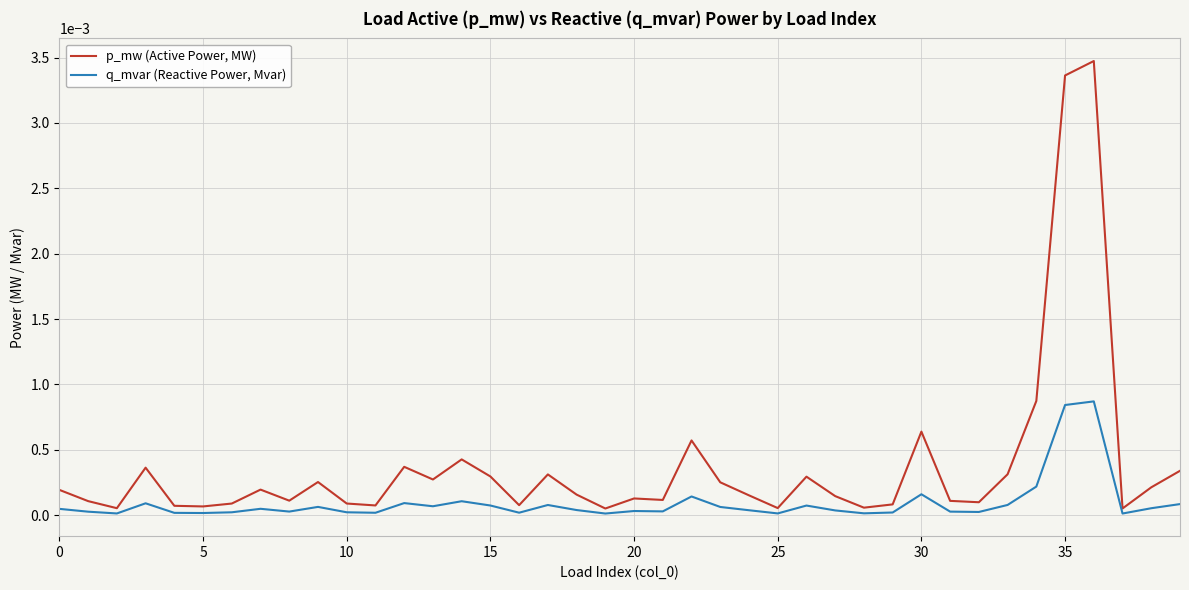

Which series has the widest spread of values?

p_mw (Active Power, MW)